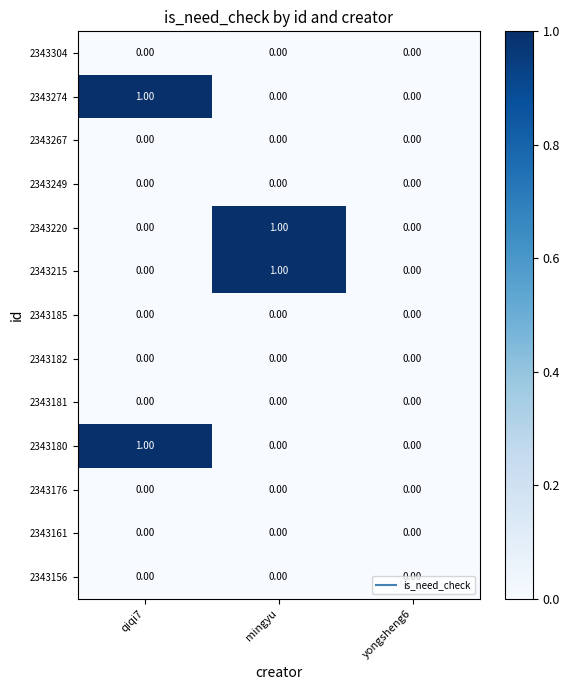

Is the value of 2343274 at qiqi7 greater than the value of 2343176 at yongsheng6?

Yes